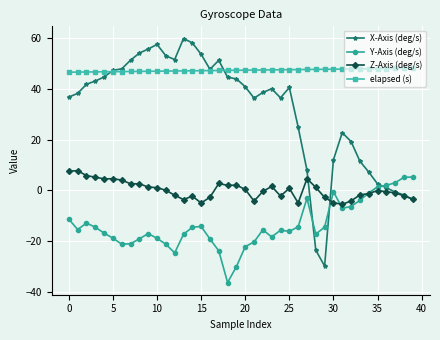

What is the value of the X-Axis (deg/s) point at the 33rd from the left?

19.2